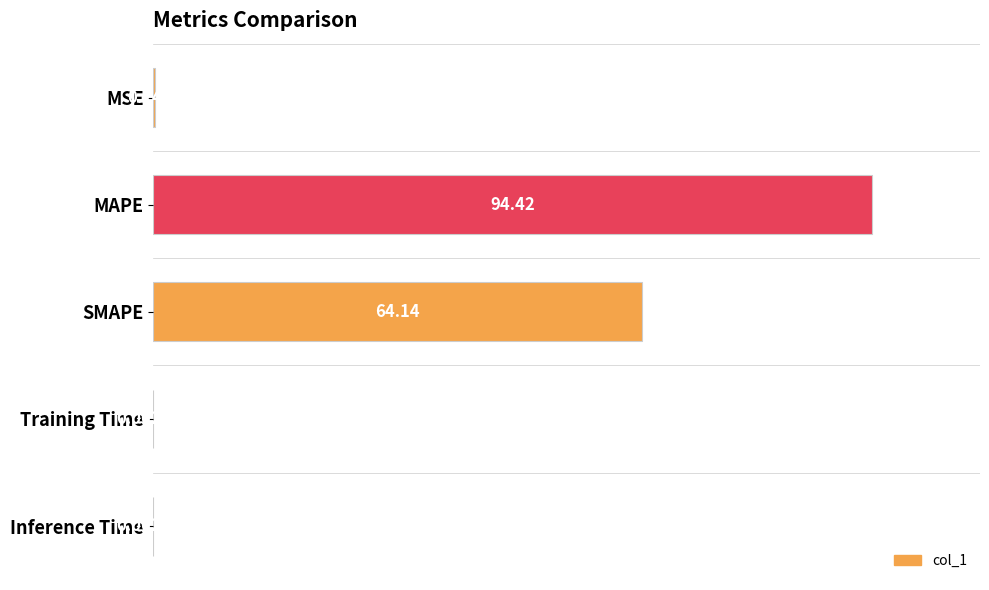

What is the sum of all values?

158.7